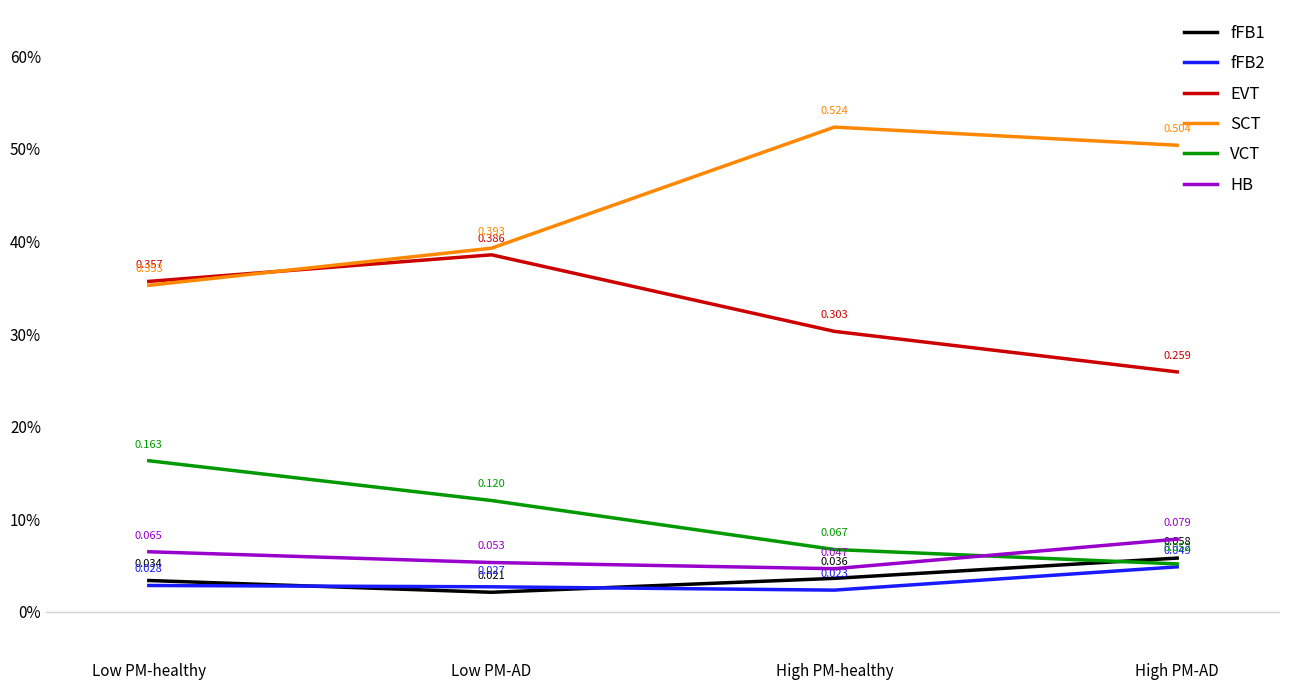

What is the difference between the maximum and minimum values in the VCT series?

0.1